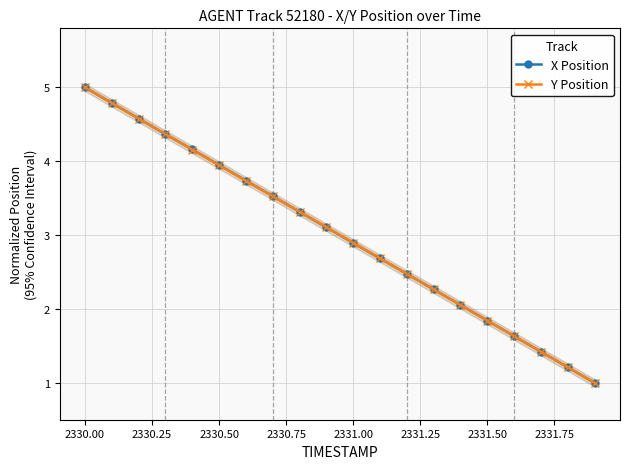

Does the chart display data point markers on the line(s)?

Yes